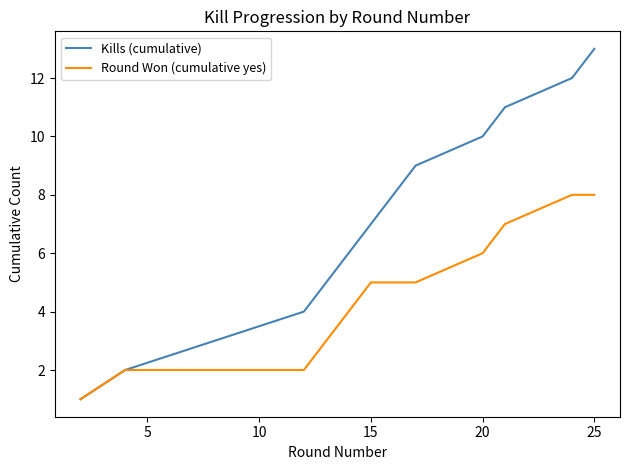

Reading left to right, what are all the values shown in this chart?

Kills (cumulative): 1	2	3	4	5	6	7	8	9	10	11	12	13
Round Won (cumulative yes): 1	2	2	2	3	4	5	5	5	6	7	8	8